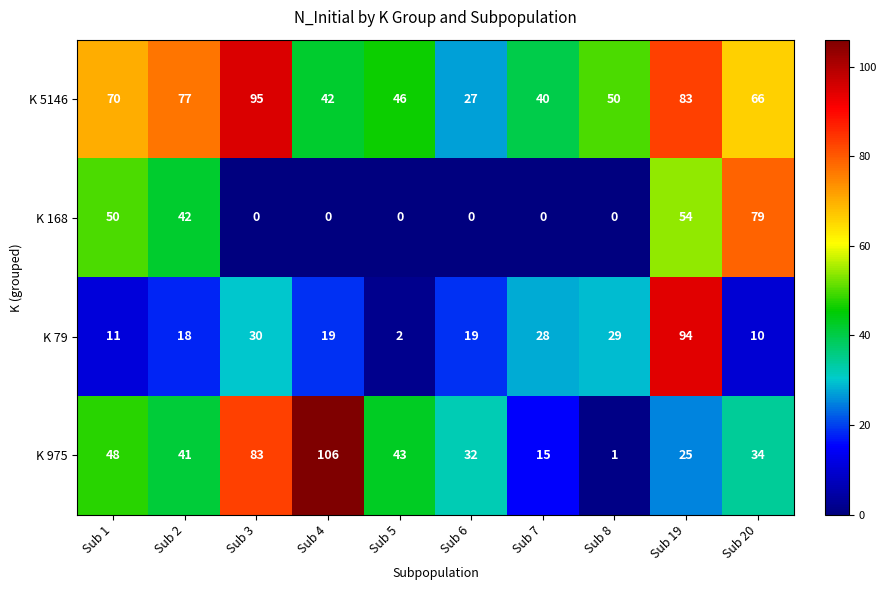

At which category is the sum across all series the highest?

Sub 19